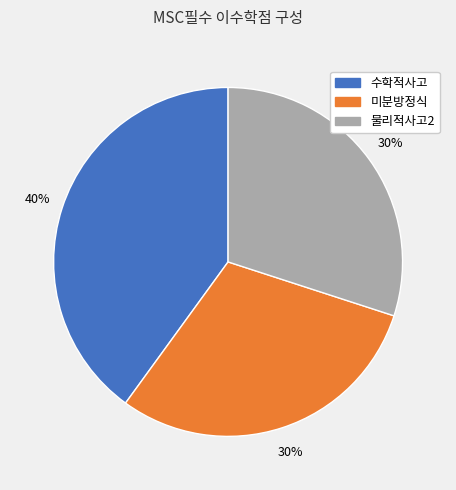

Which has a higher value, 미분방정식 or 수학적사고?

수학적사고